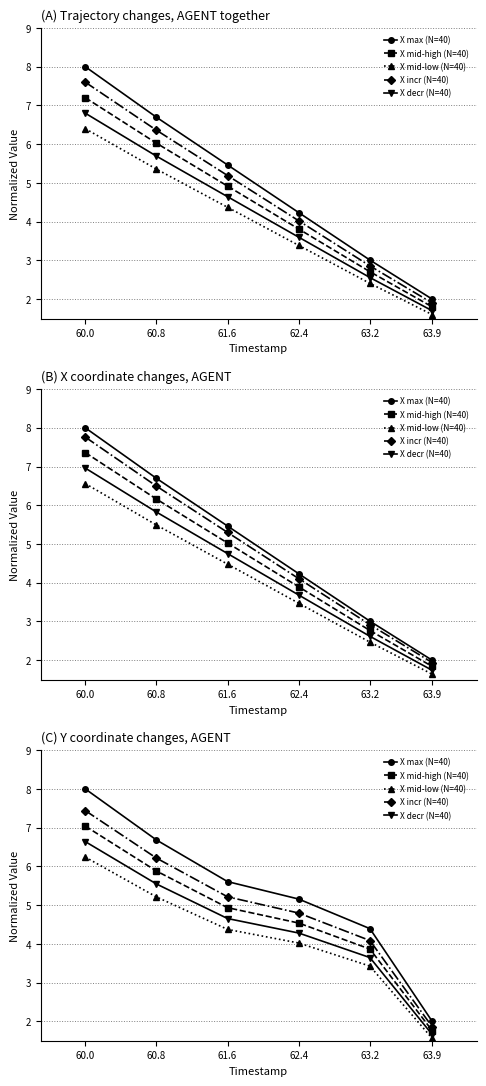

Is this an area chart (filled region under the line)?

No